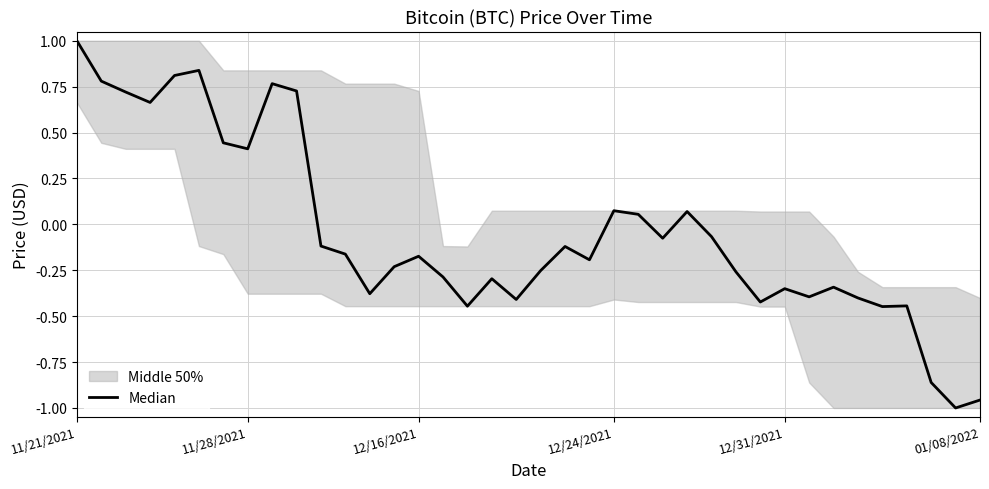

Which label corresponds to the largest value in the chart?

11/21/2021